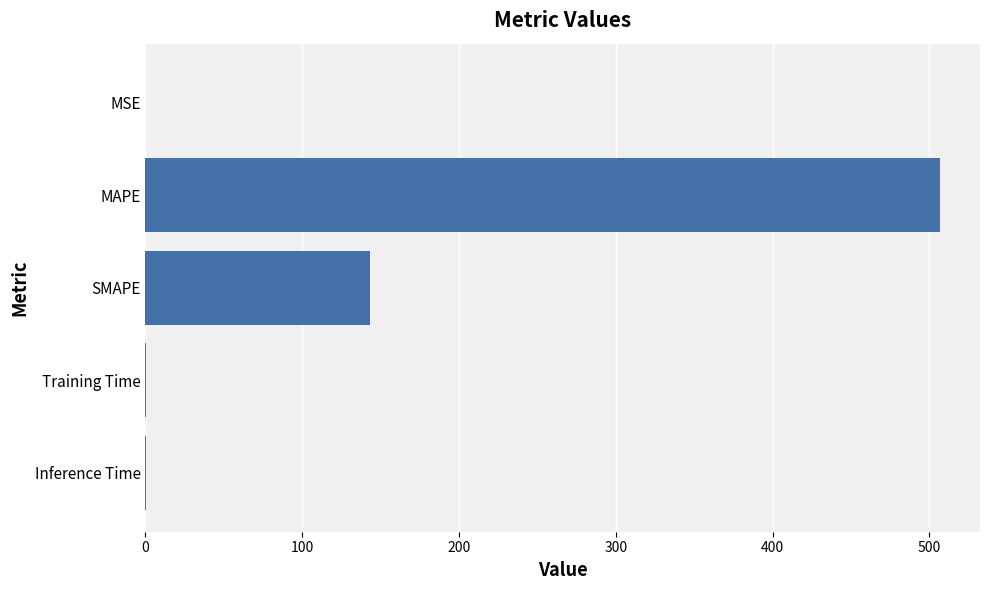

Which has a higher value, MAPE or MSE?

MAPE